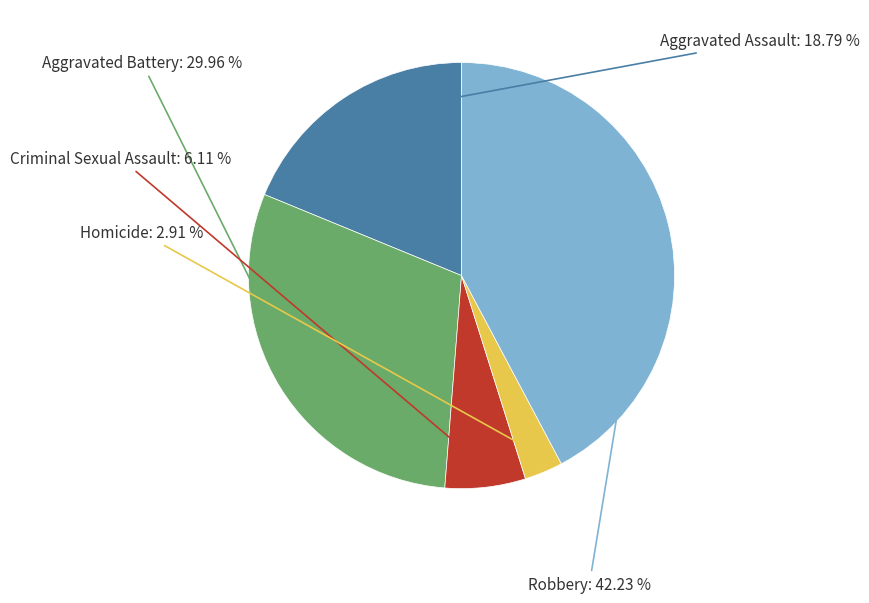

Is there a majority slice in this chart?

No